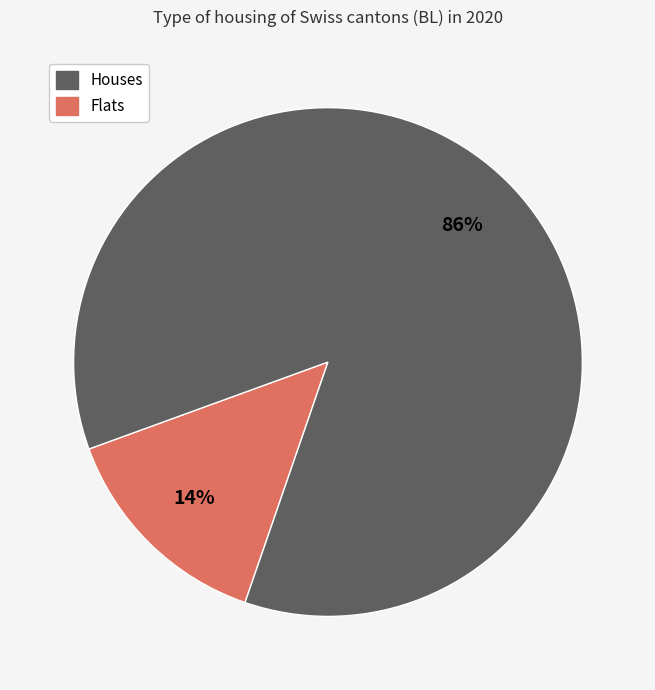

Does any single category account for the majority?

Yes